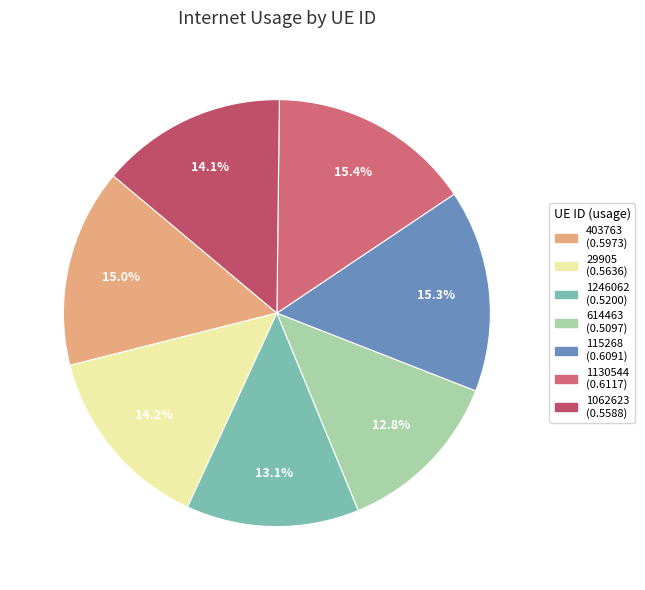

To the nearest percent, what is the average slice percentage?

14%